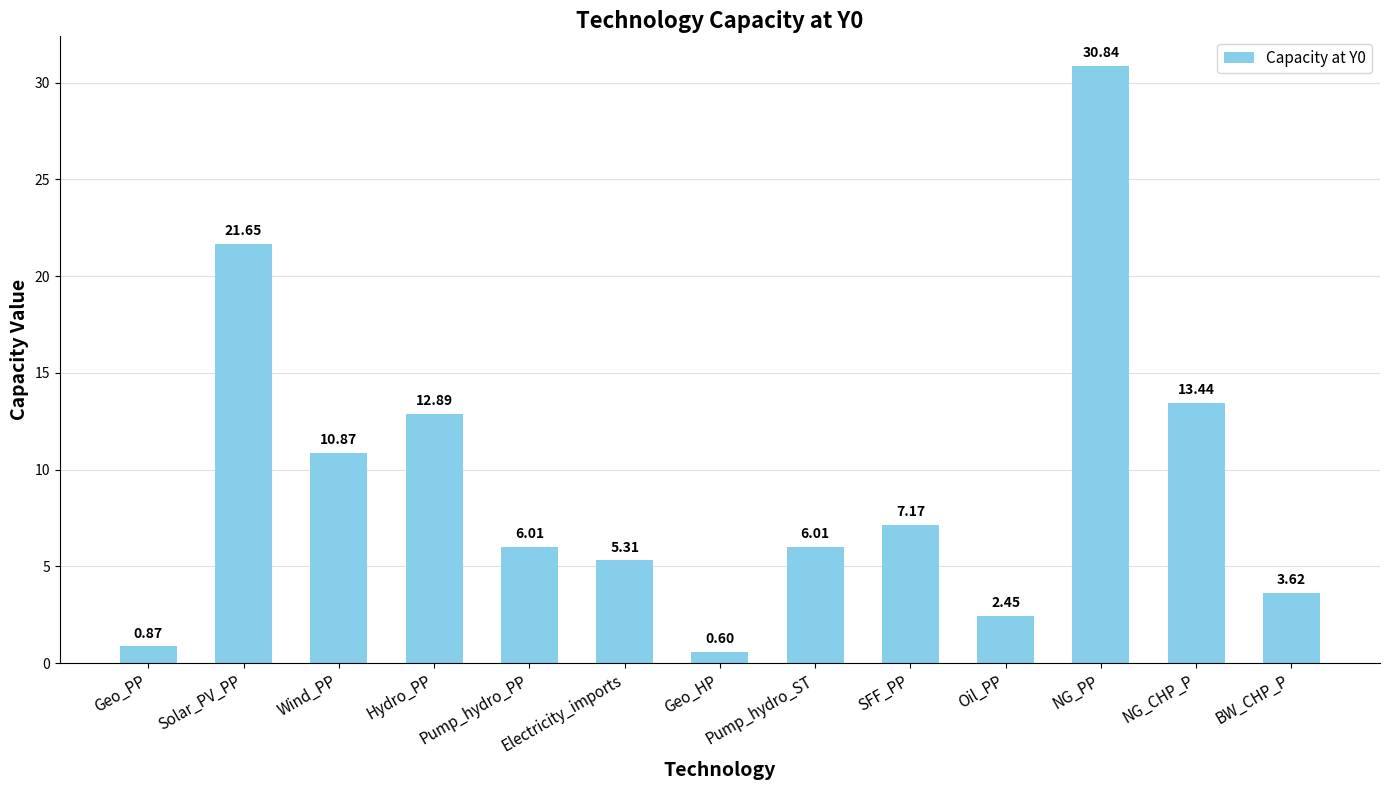

Where is the data nearest to the value 15?

NG_CHP_P